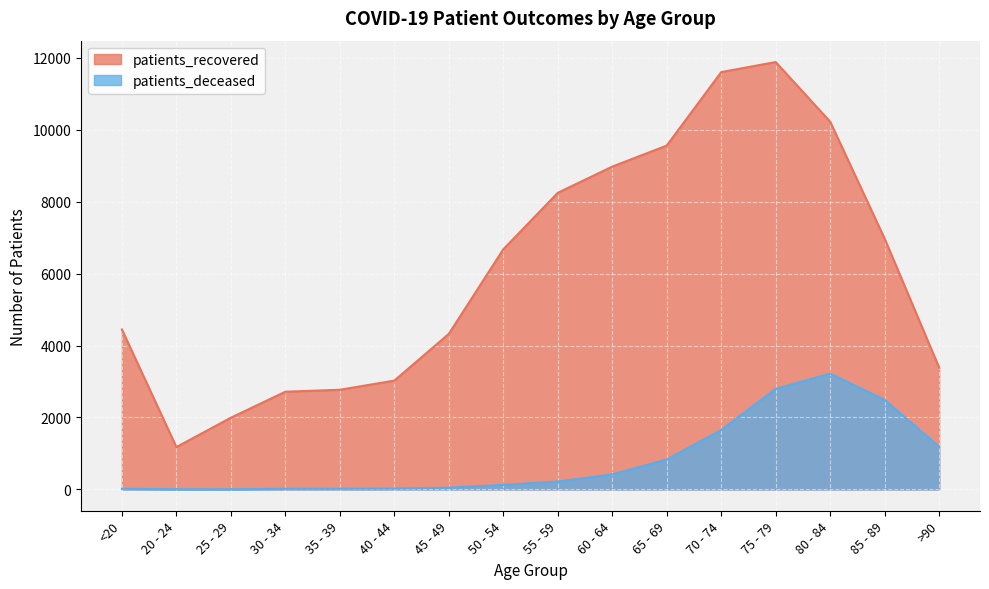

What is the minimum value for patients_recovered?

1177